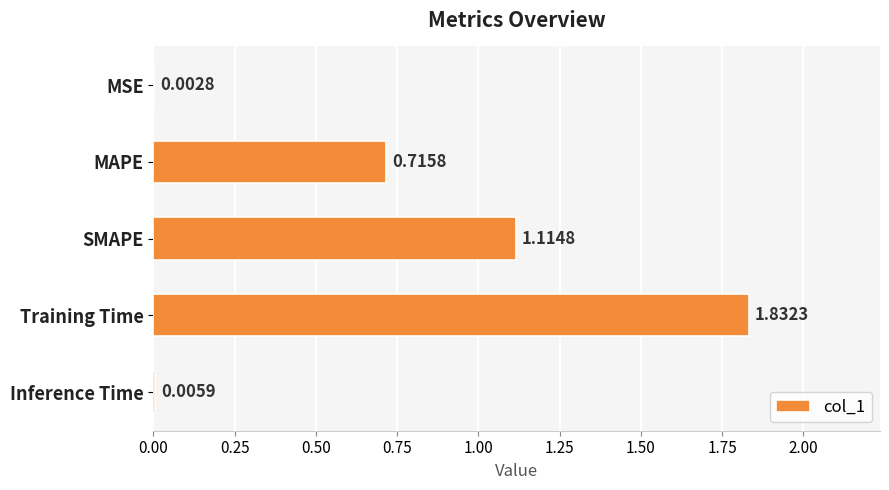

At which label is the value closest to 0?

MSE